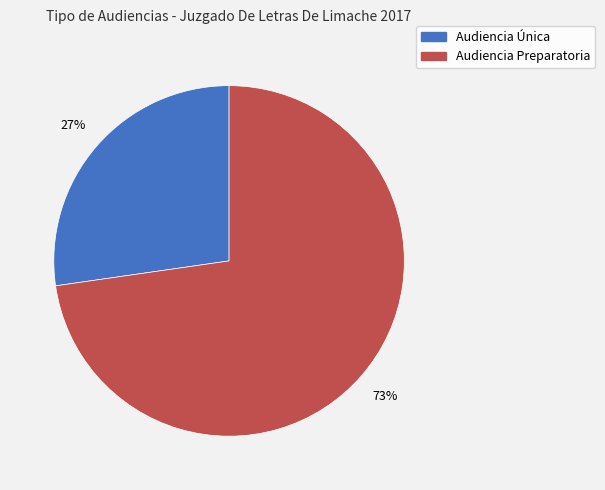

How many segments does this pie chart have?

2